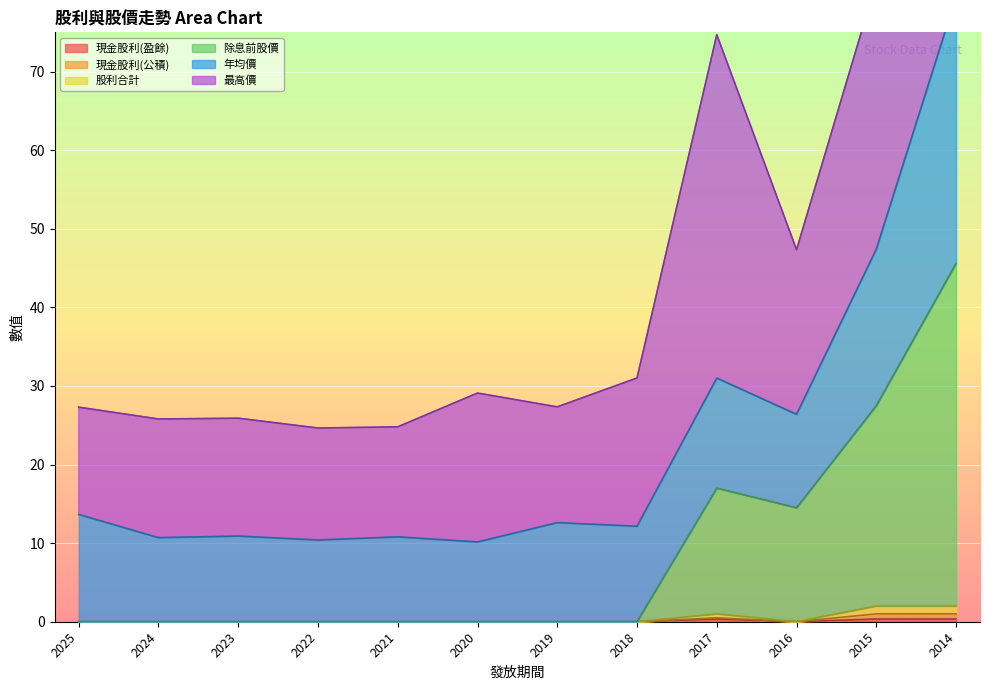

How many 股利合計 values are between 0 and 1?

10